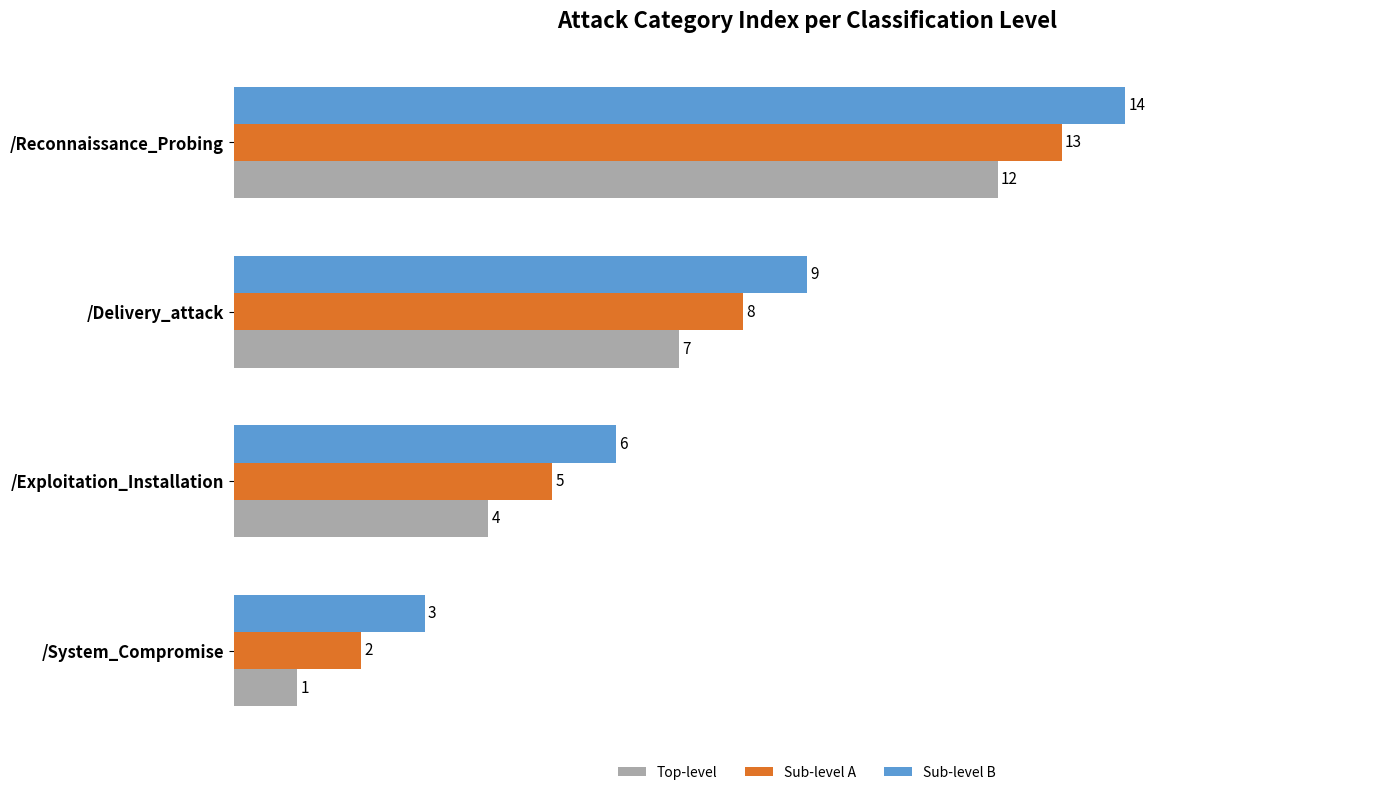

Which category has the highest value in the Sub-level B series?

/Reconnaissance_Probing